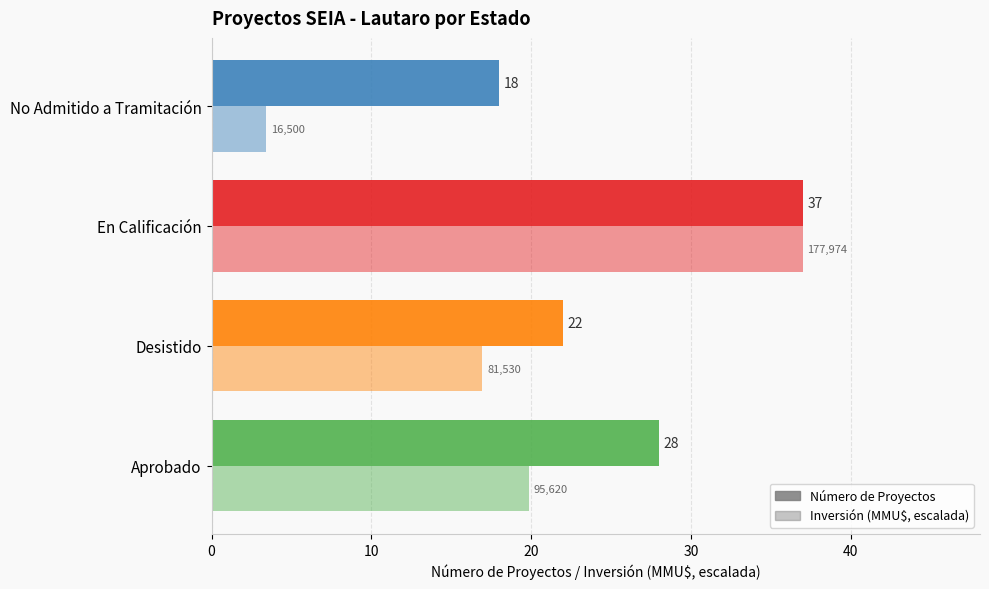

Rank the series by their maximum value, from lowest to highest.

Número de Proyectos, Inversión (MMU$, escalada)